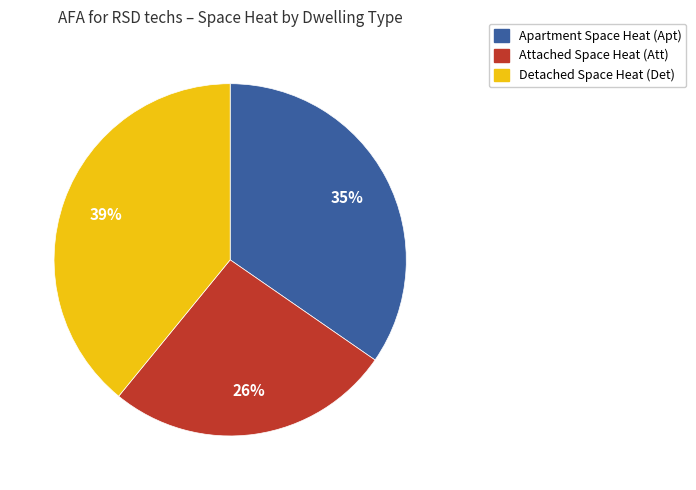

To the nearest percent, what is the difference between the largest and smallest slice percentages?

13%